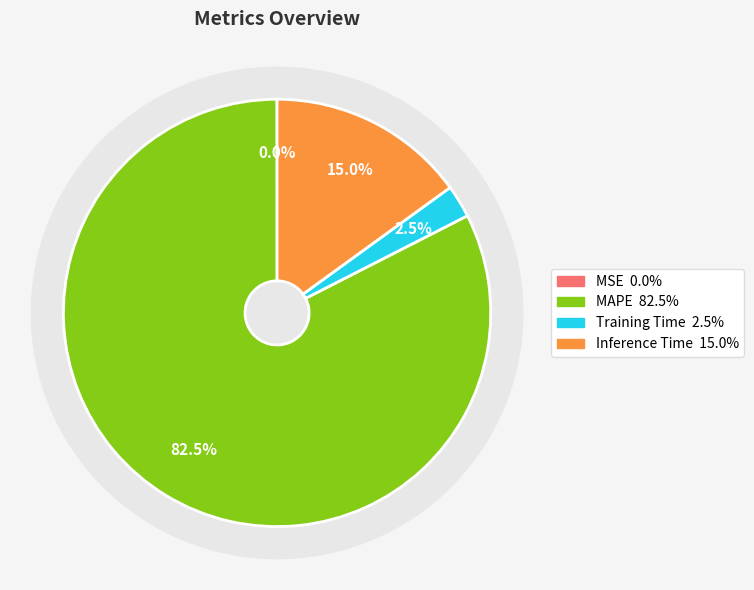

Between MSE and MAPE, which is larger?

MAPE